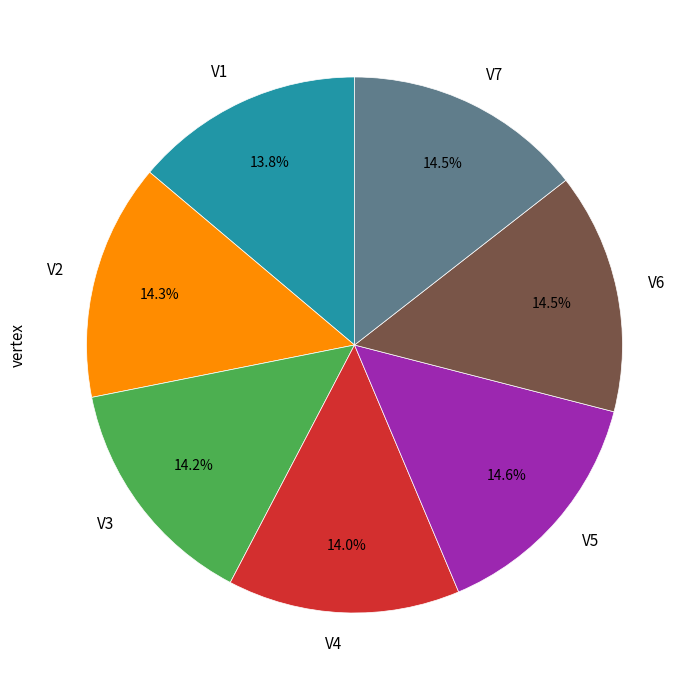

Does any single category account for the majority?

No